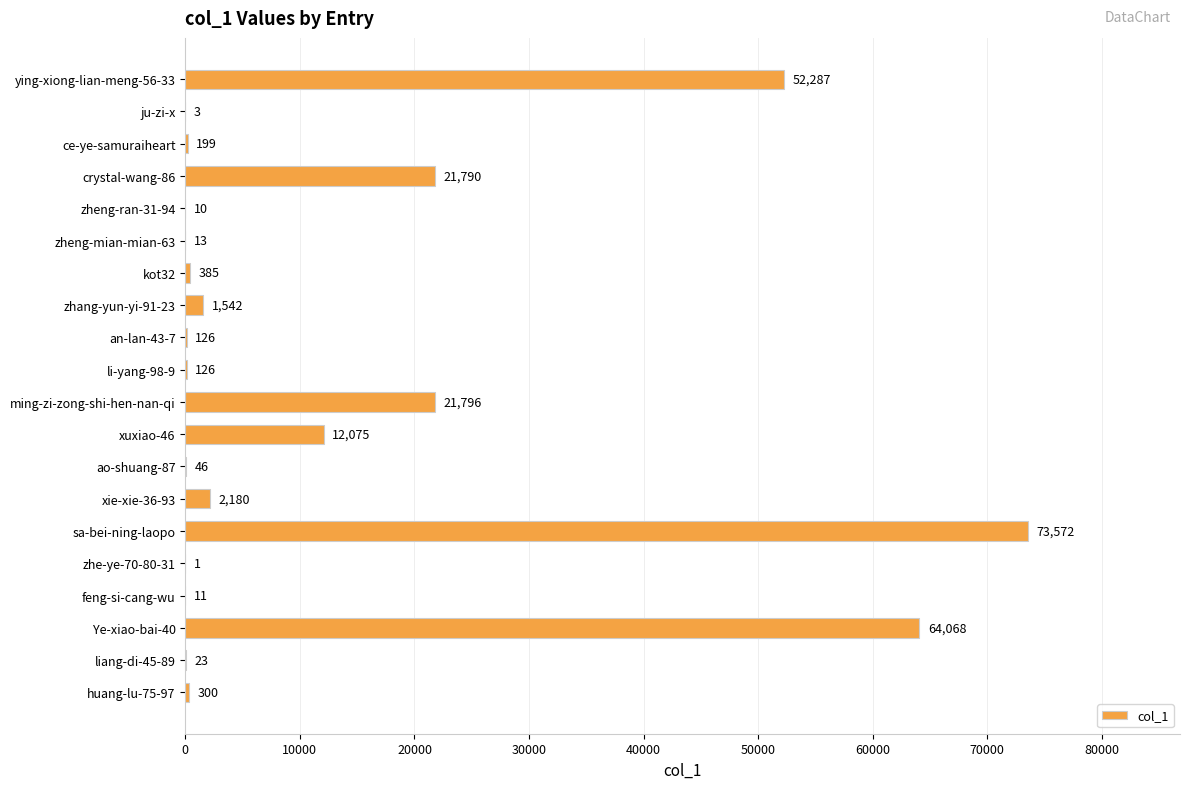

What is the sum of all values?

250553